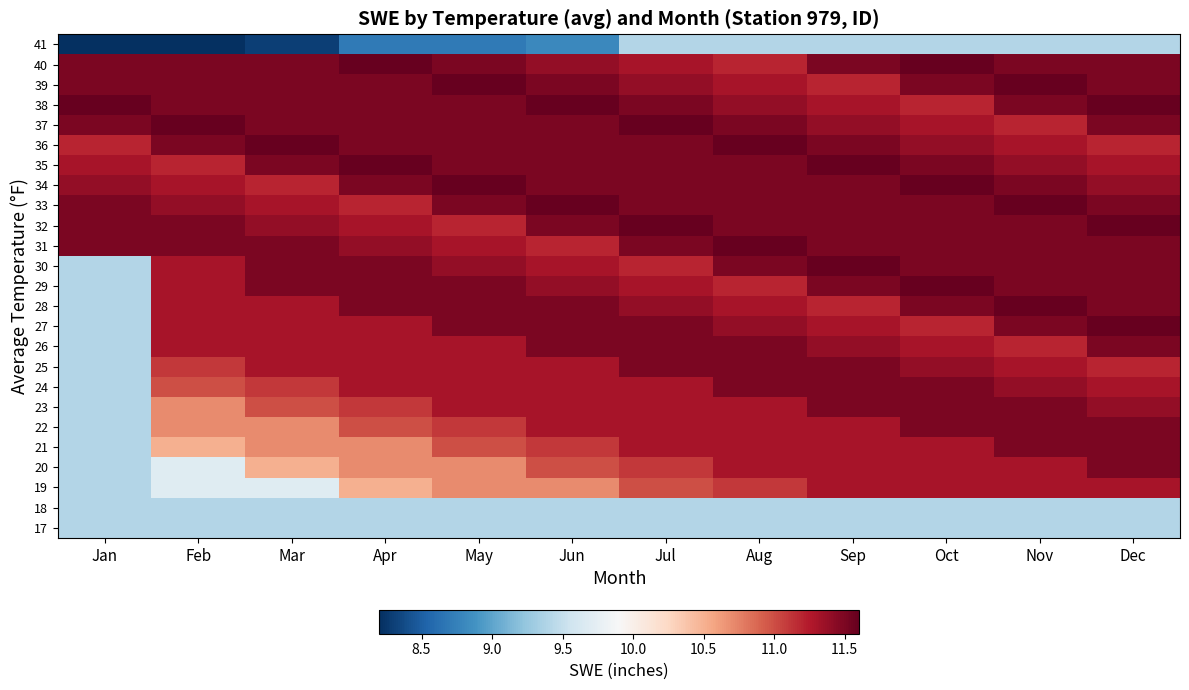

What is the total value across all series at Feb?

271.4